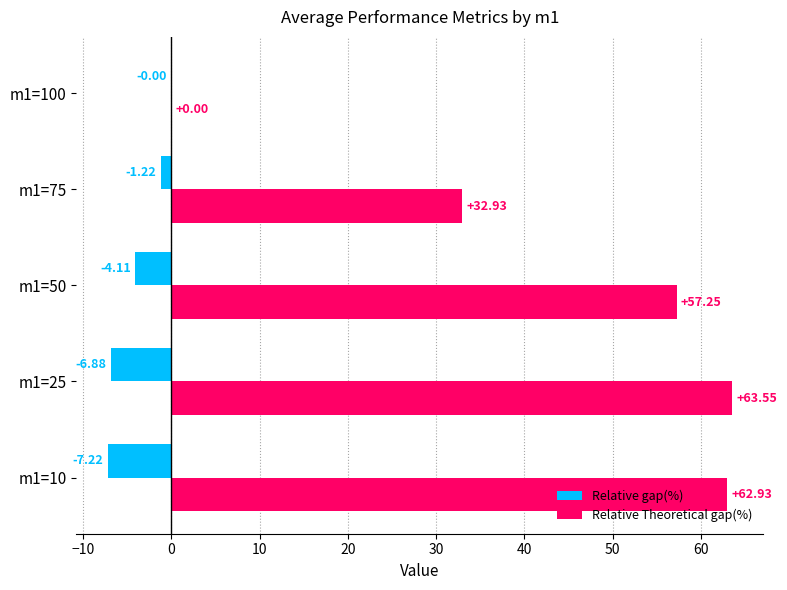

Which series has the widest spread of values?

Relative Theoretical gap(%)